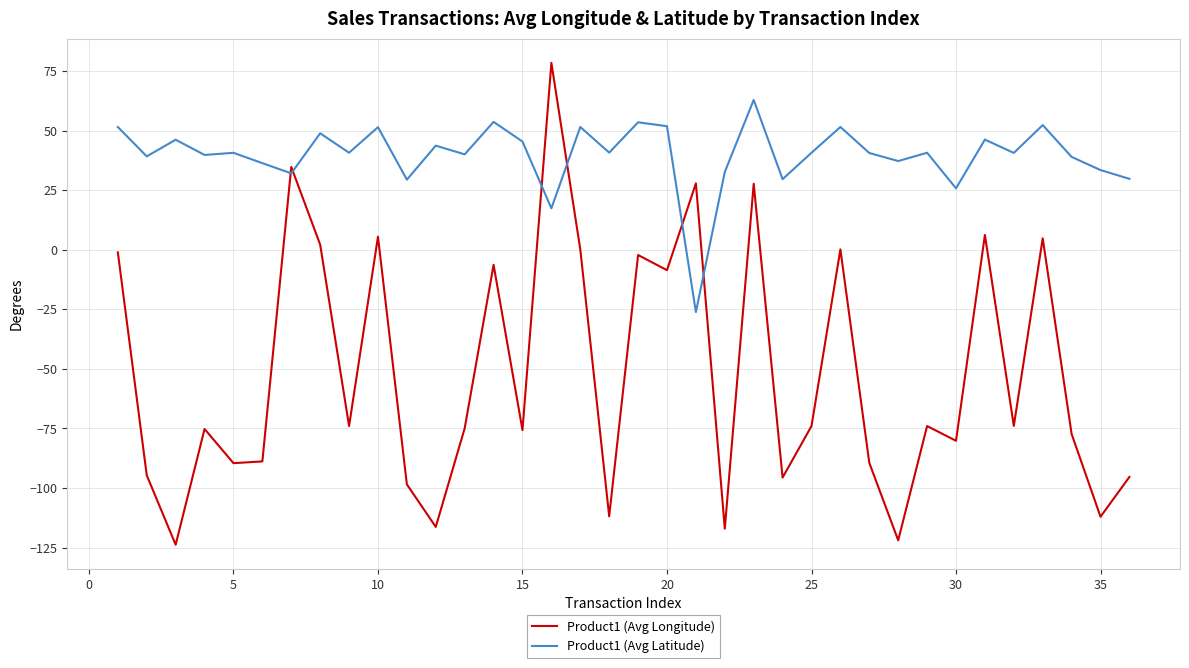

What is the difference between the maximum and minimum values in the Product1 (Avg Latitude) series?

89.1